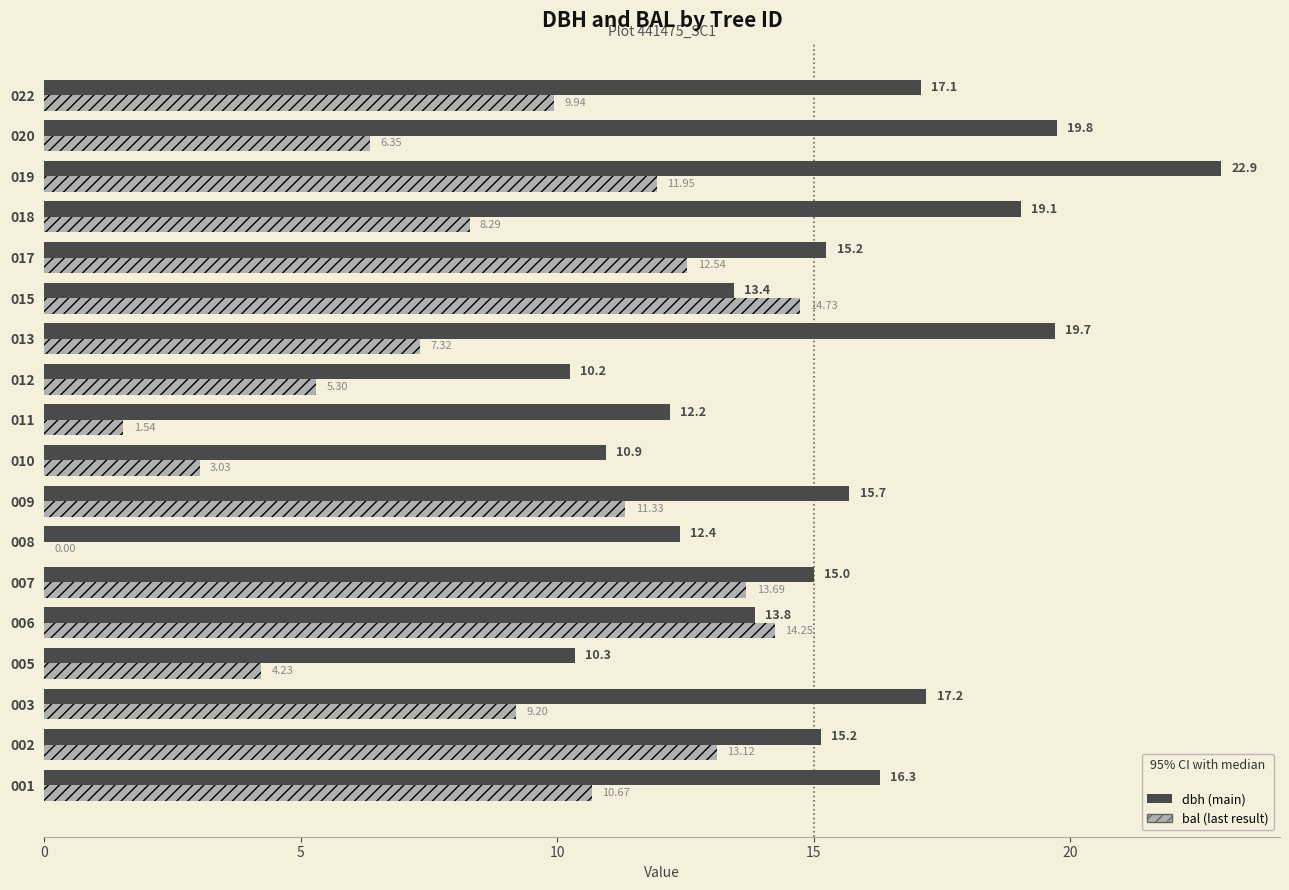

At which category is the sum across all series the highest?

019